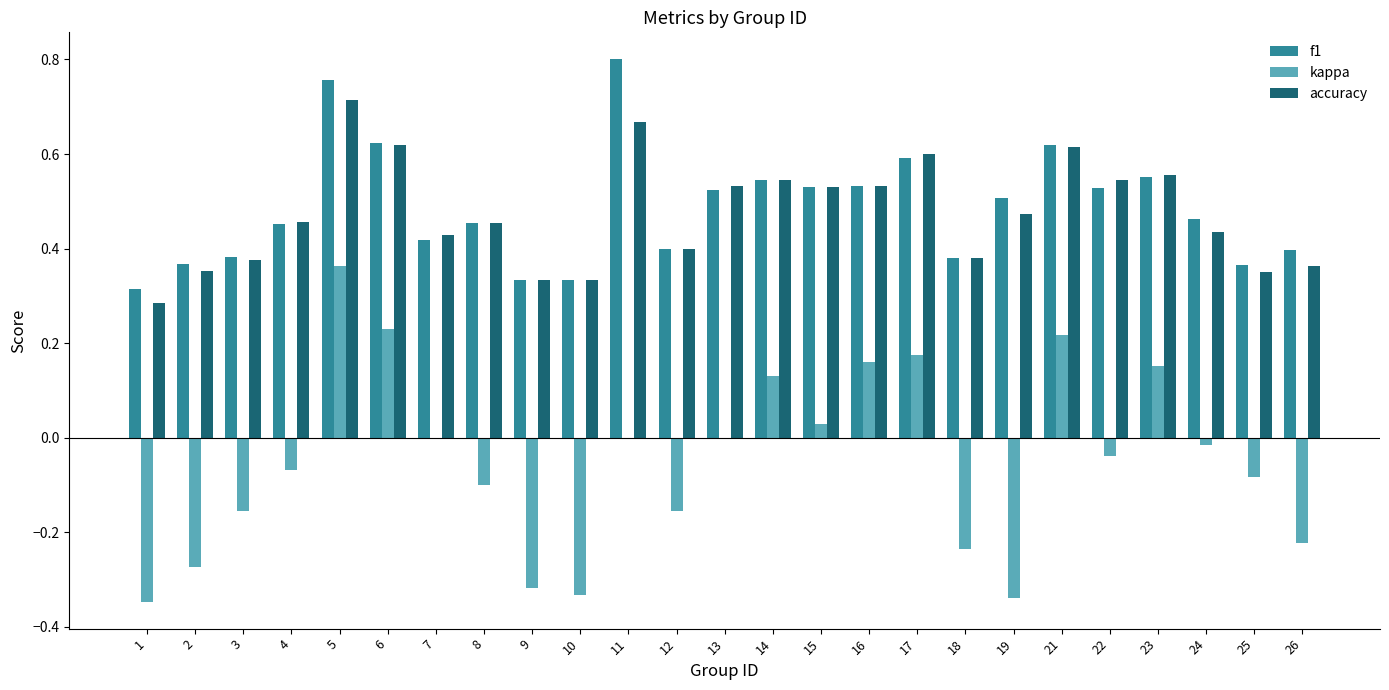

True or false: kappa has a value of -0.0 at 22.

True